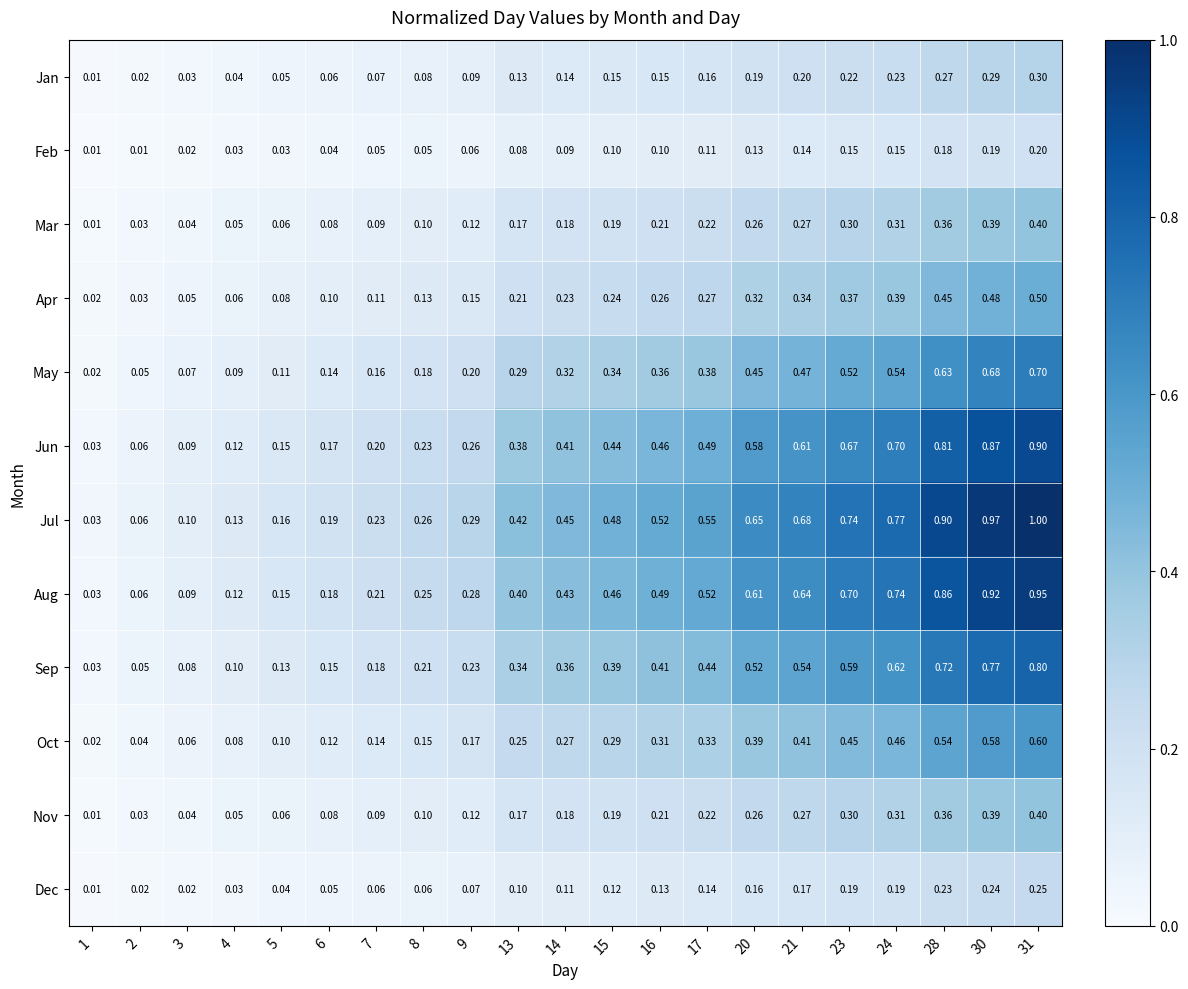

What is the total value across all series at 17?

3.8